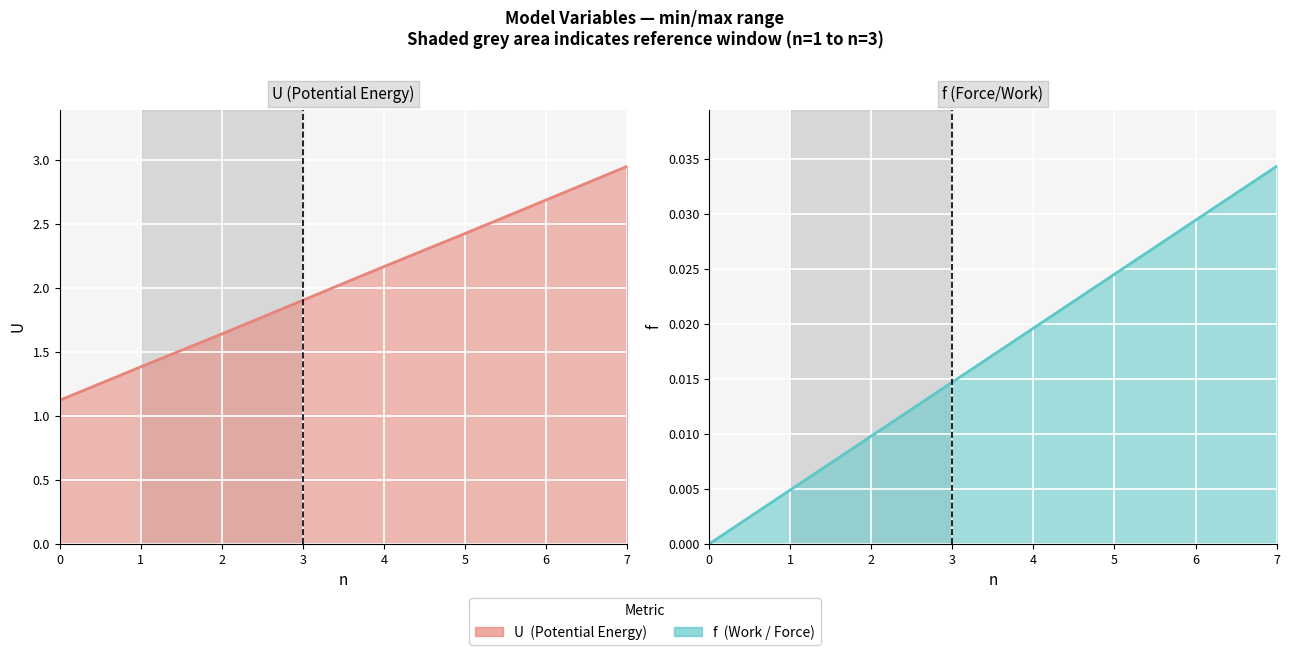

Is the value of U at 1 greater than the value of f at 3?

Yes